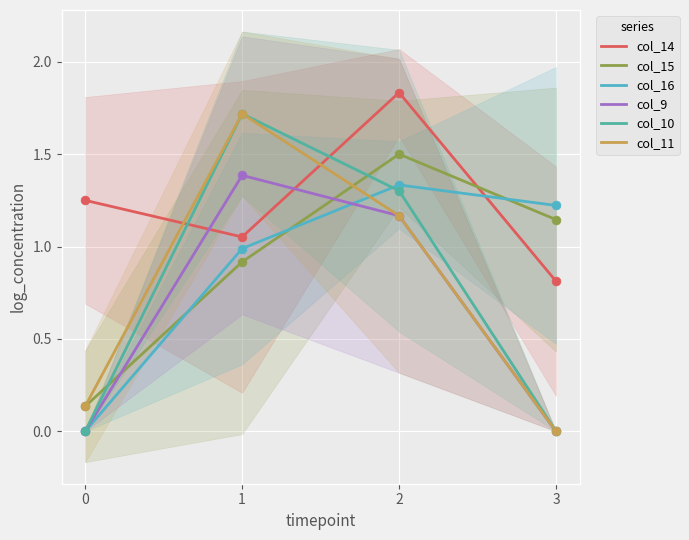

What are all the series names shown in the legend?

col_14, col_15, col_16, col_9, col_10, col_11